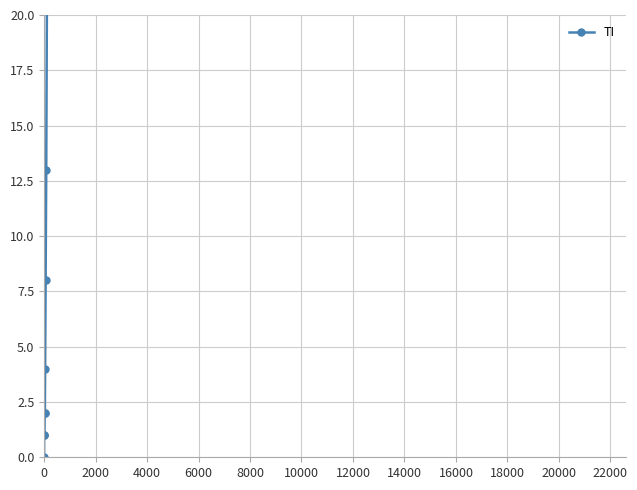

Reading left to right, list all the values displayed in this chart.

0	1	1	1	2	2	4	8	13	25	28	41	49	61	75	108	163	206	265	293	368	426	511	638	849	916	945	1162	1209	1354	1401	1688	1727	1837	1962	2091	2195	2271	2377	2442